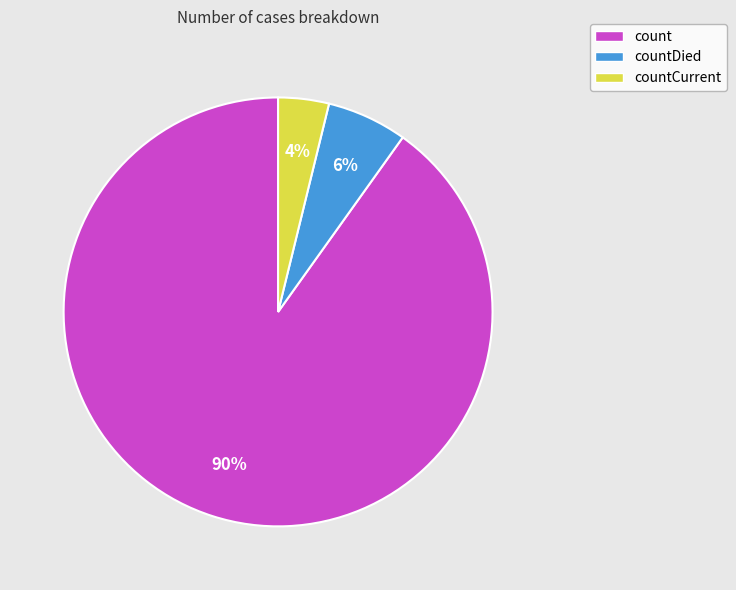

To the nearest percent, what portion does countDied represent?

6%